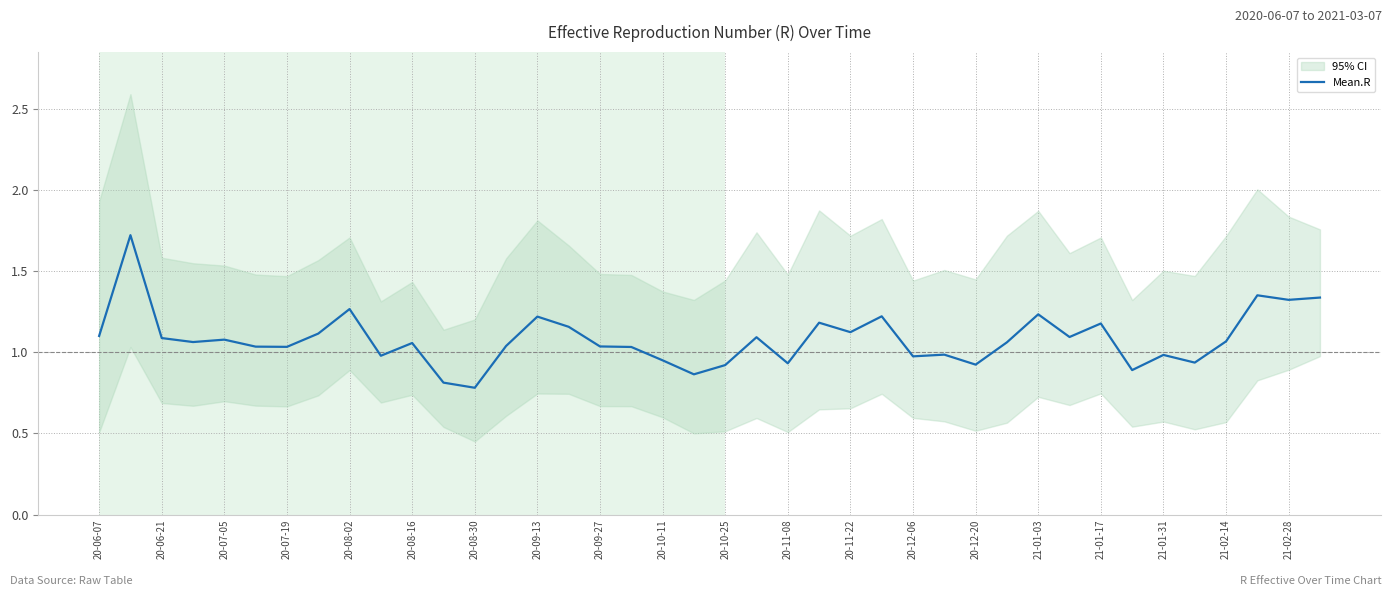

What is the sum of all values?

43.2